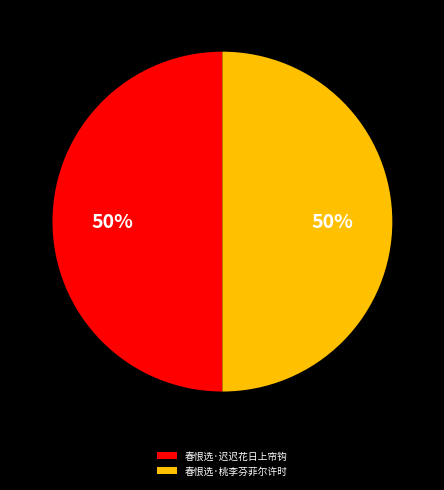

To the nearest percent, what percentage of the pie is 春恨选·桃李芬菲尔许时?

50%